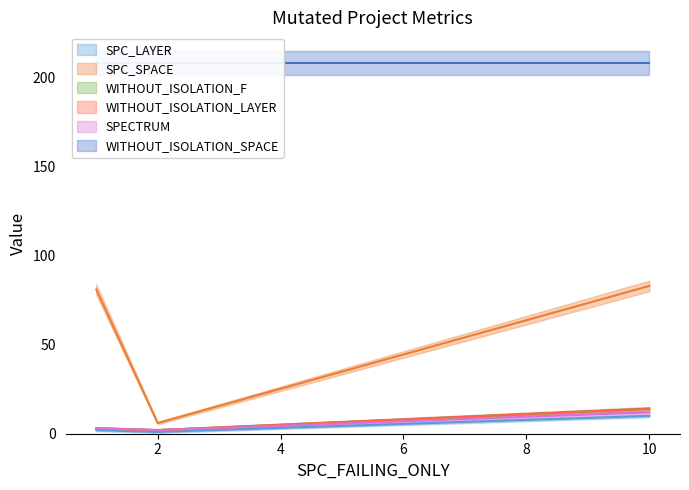

What is the maximum value for SPC_LAYER?

10